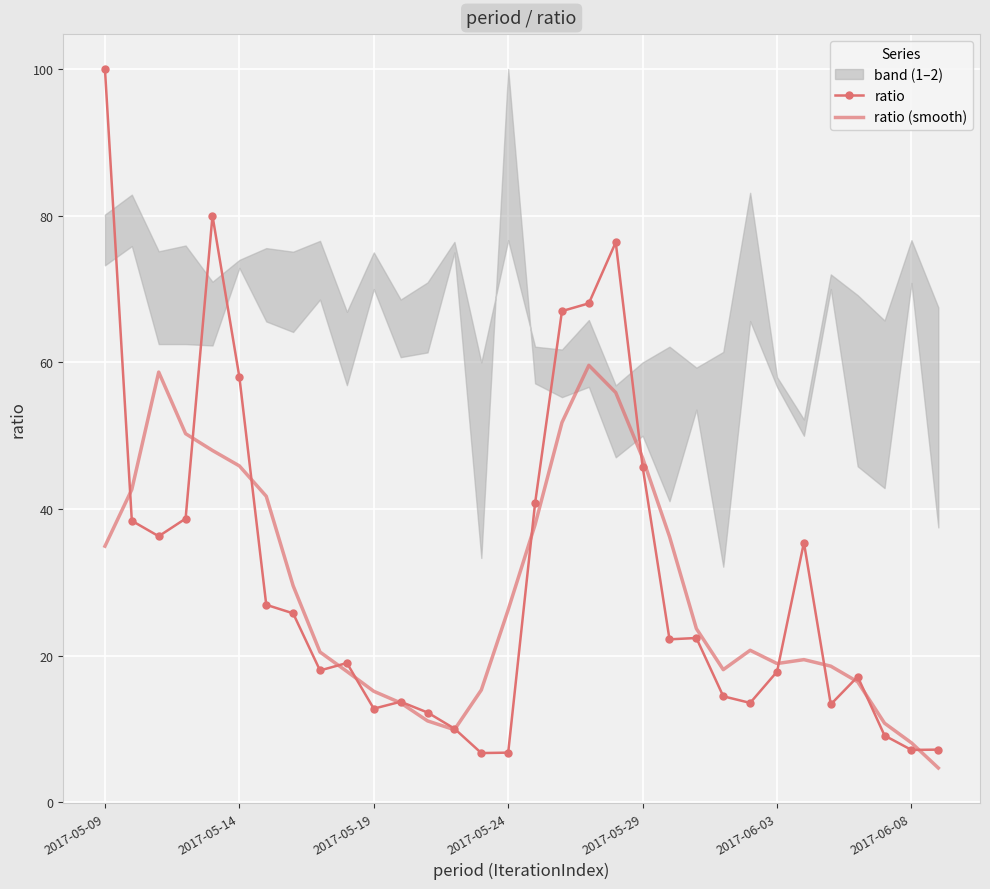

The ratio (smooth) series shows 15.2 at 2017-05-19. True or false?

True